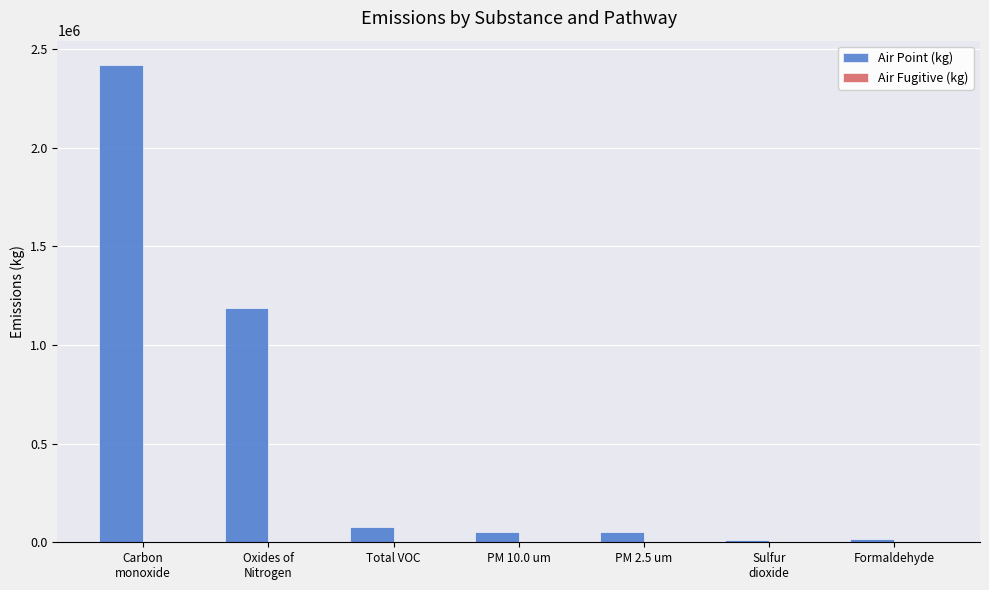

Between Carbon
monoxide and Total VOC, which series saw the biggest shift?

Air Point (kg)